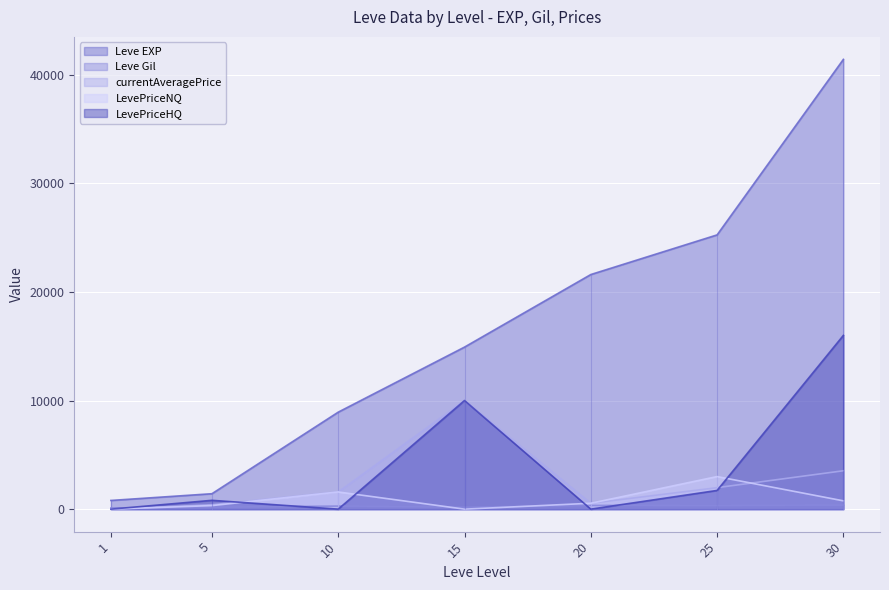

How many data points in currentAveragePrice are less than 1581?

3